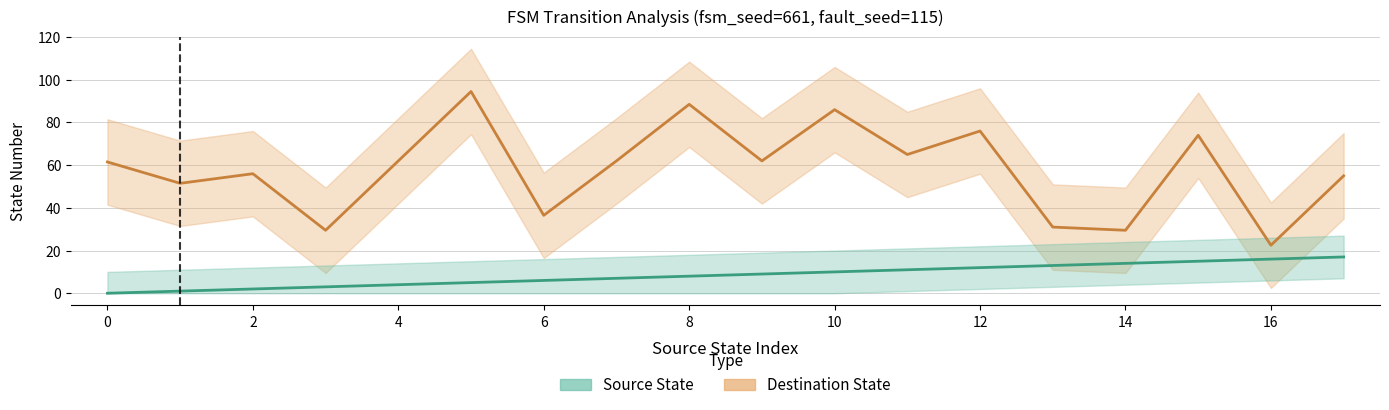

Rank the series by their average value, from highest to lowest.

Destination State, Source State